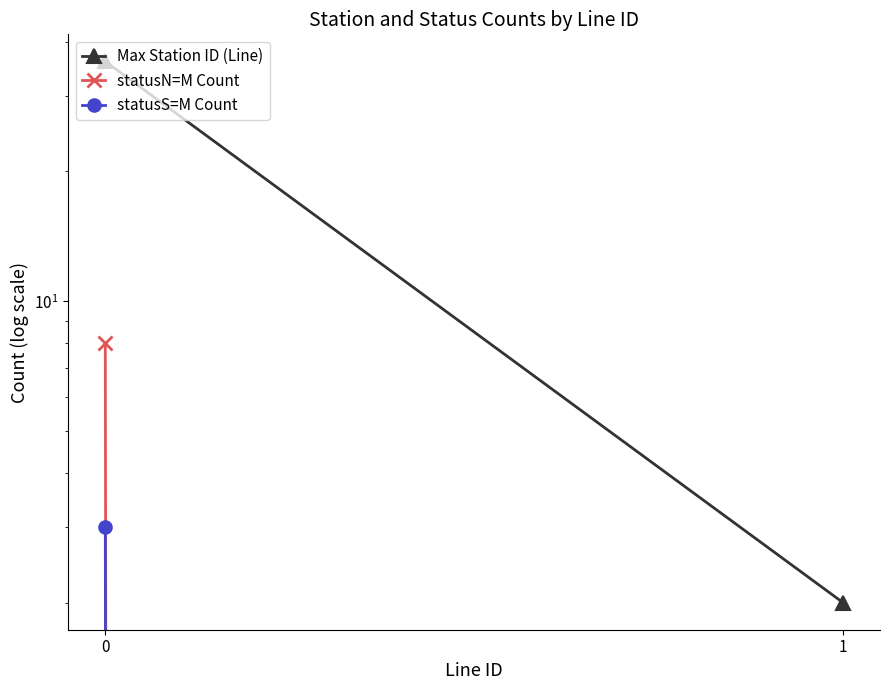

Reading left to right, list all the values displayed in this chart.

Max Station ID (Line): 0=36	1=2
statusN=M Count: 0=8	1=0
statusS=M Count: 0=3	1=0